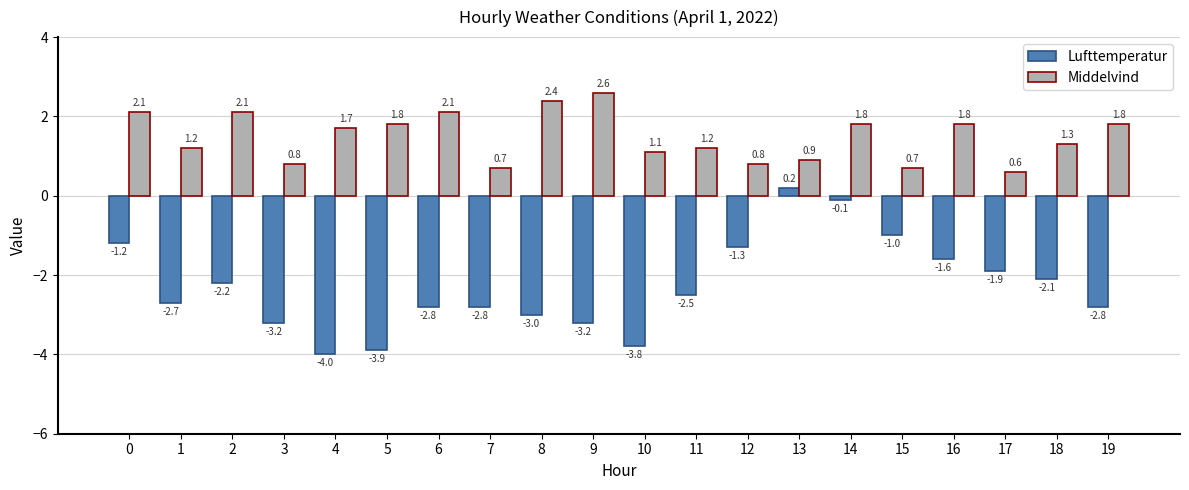

At 12, list the series in order from largest to smallest.

Middelvind, Lufttemperatur